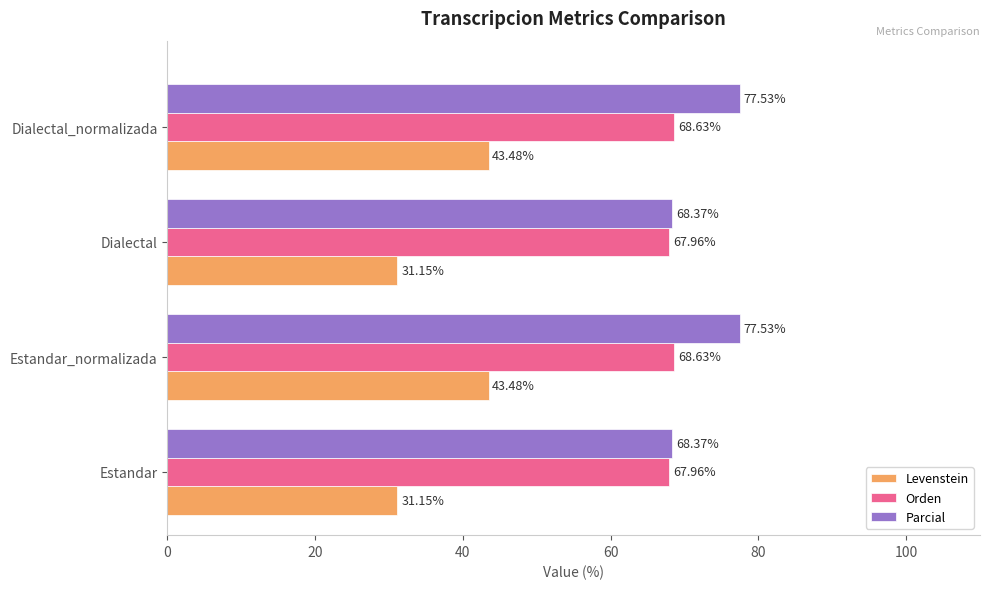

Between Estandar and Estandar_normalizada, which series saw the biggest shift?

Levenstein